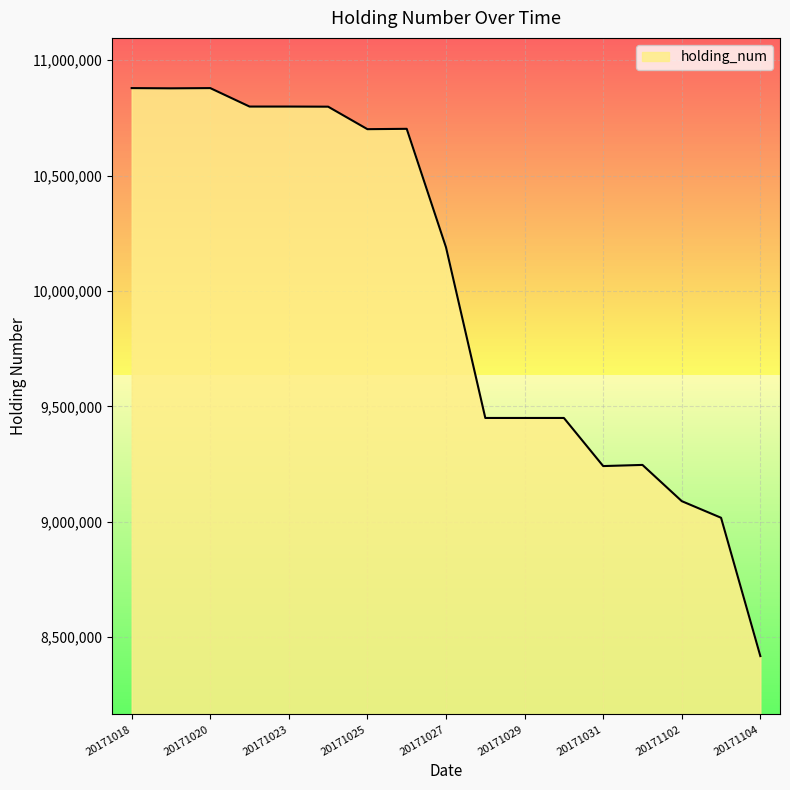

What is the difference between the maximum and second lowest values?

1862000